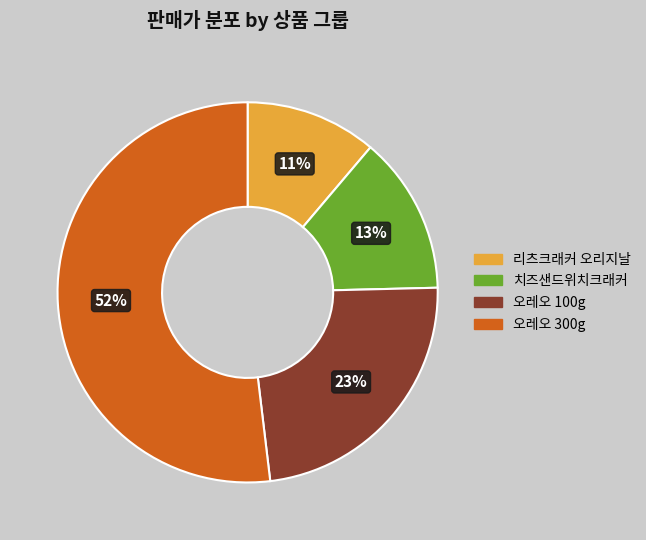

To the nearest percent, what is the average slice percentage?

25%